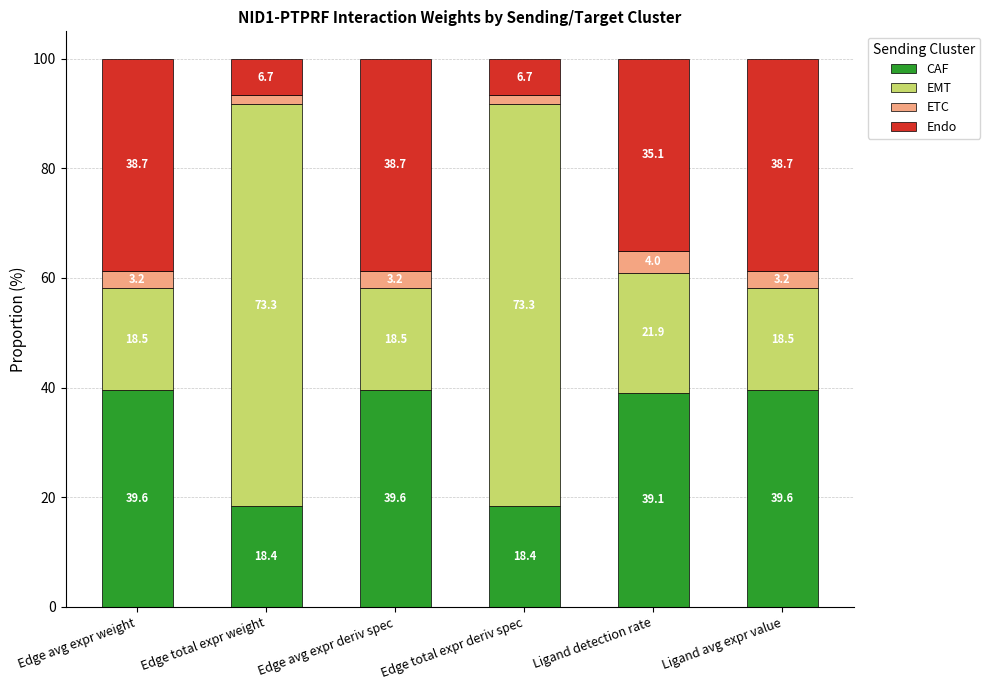

Is it true that CAF equals 60.0 at Ligand avg expr value?

False